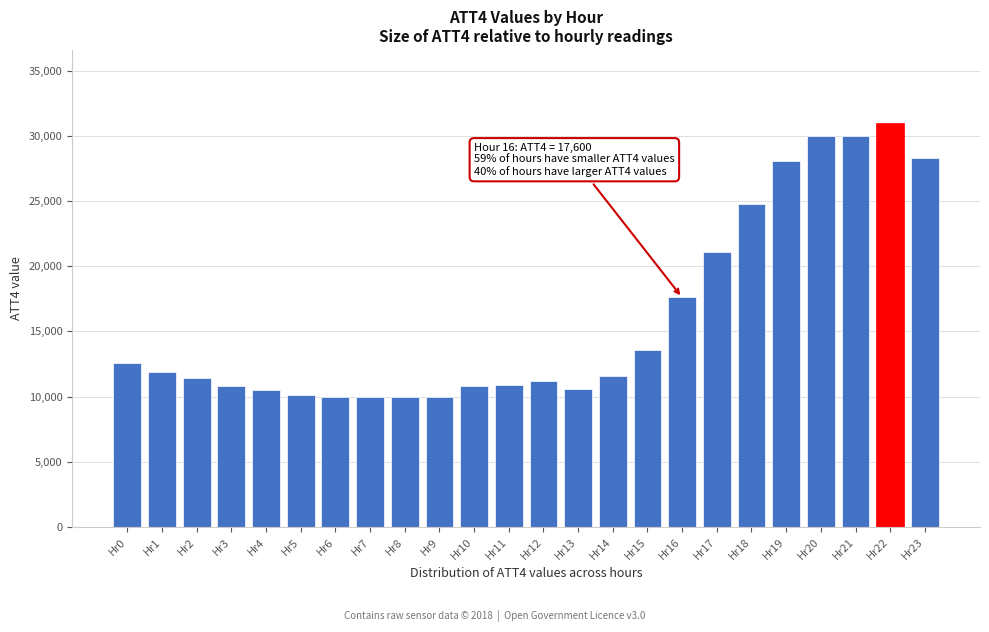

What is the value of the 8th bar from the left?

10000